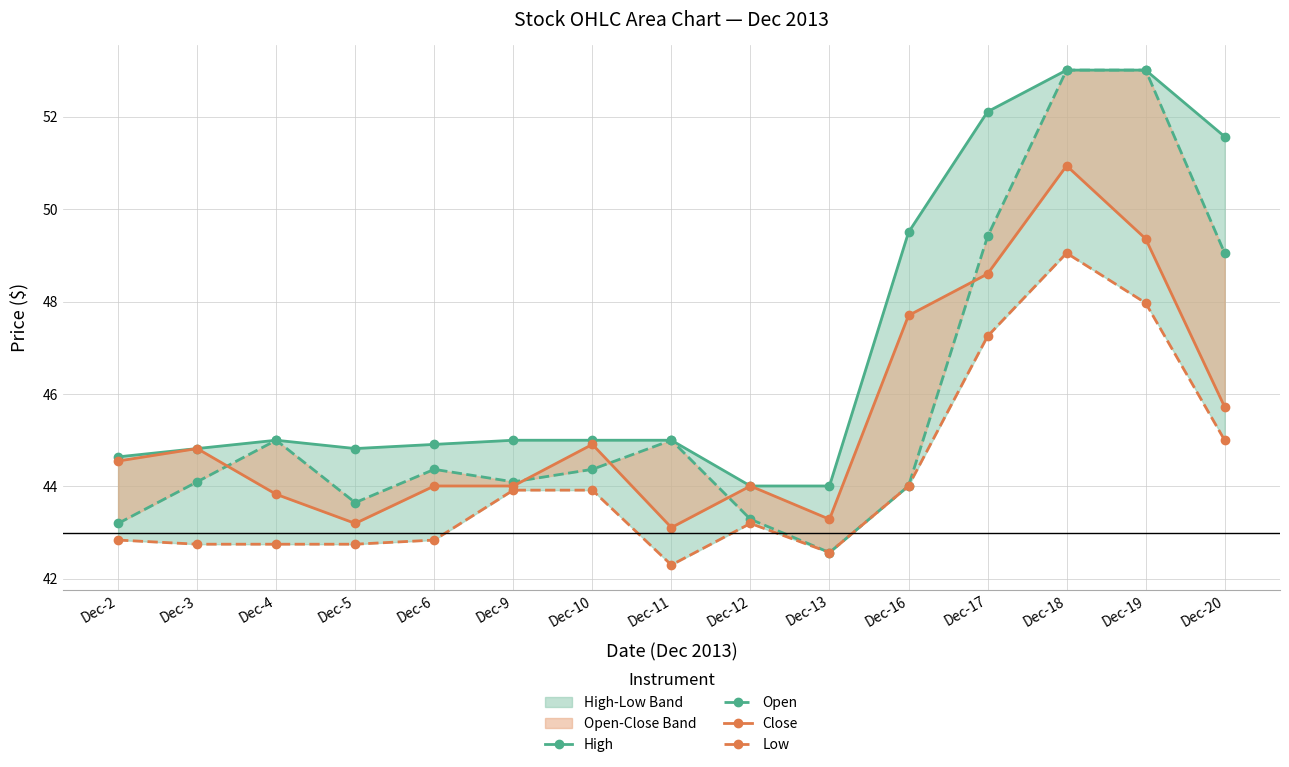

Does the chart display data point markers on the line(s)?

Yes